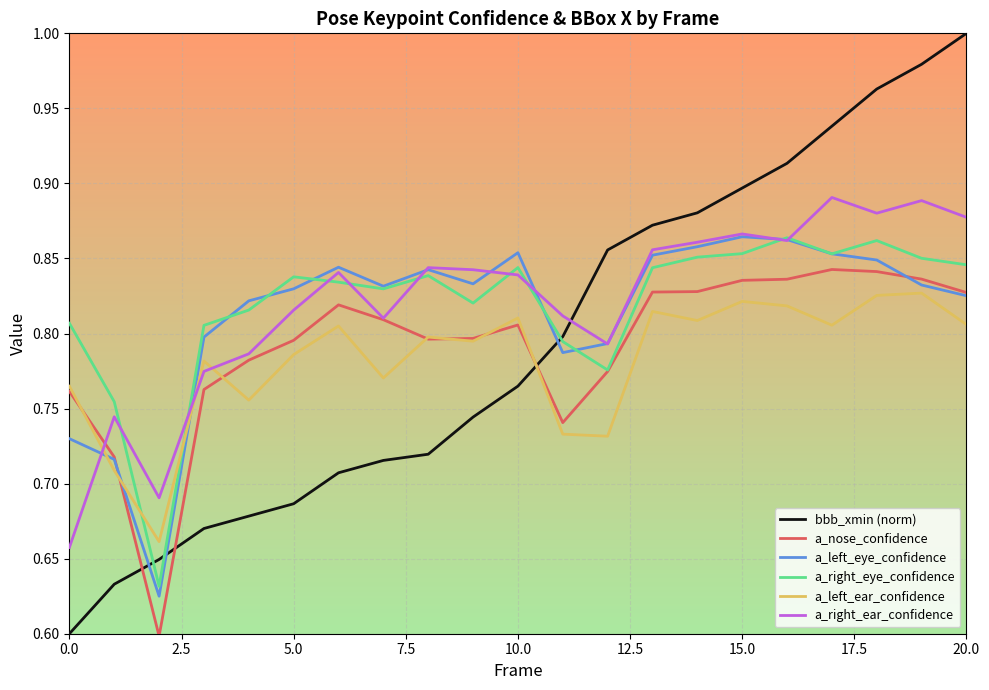

After their last crossing, which series has the higher values: a_left_ear_confidence or a_right_eye_confidence?

a_right_eye_confidence